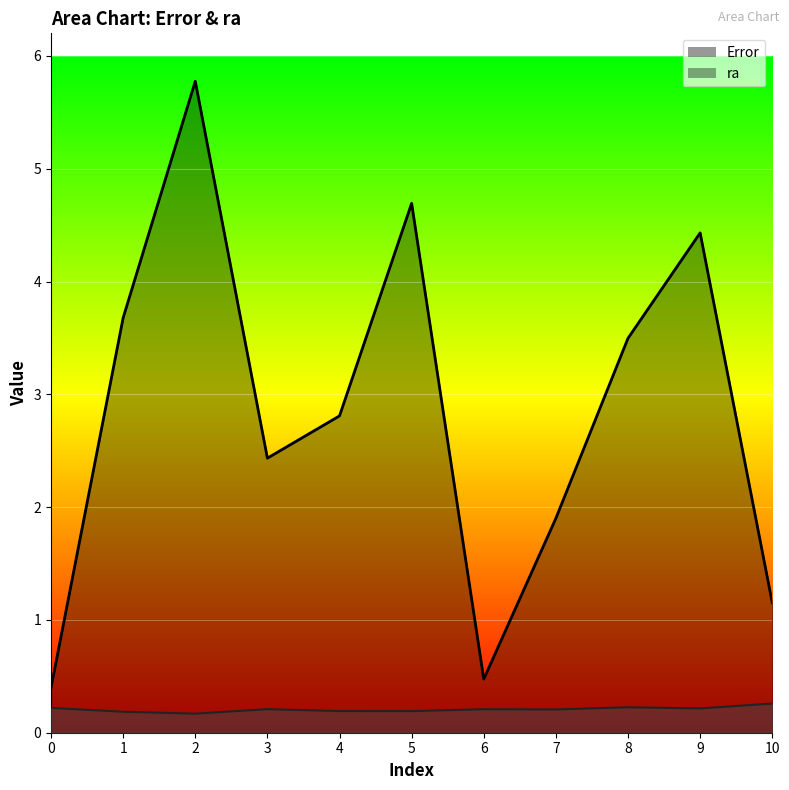

Between 7 and 2, which is larger?

7